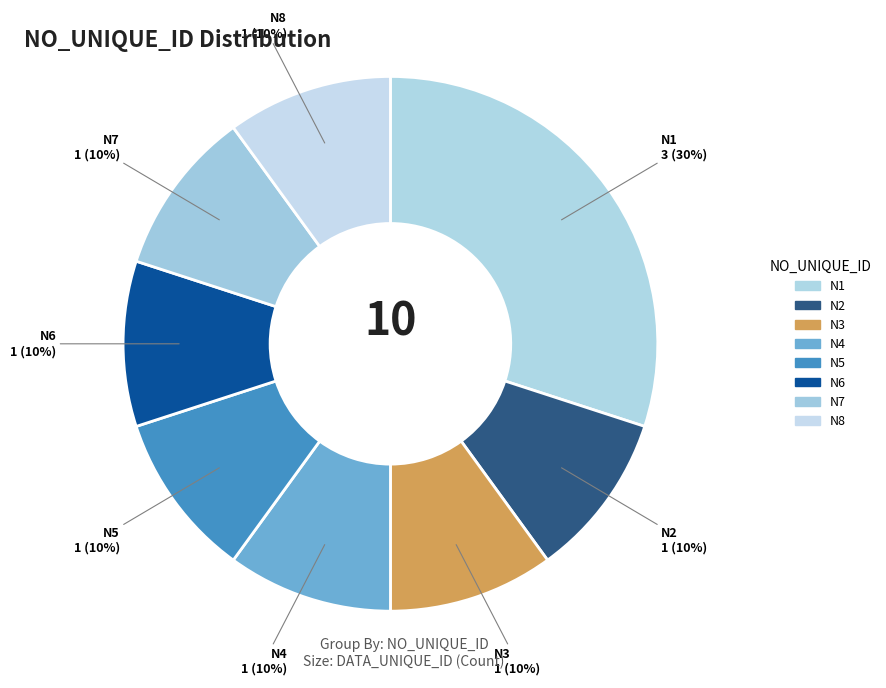

How many segments does this pie chart have?

8